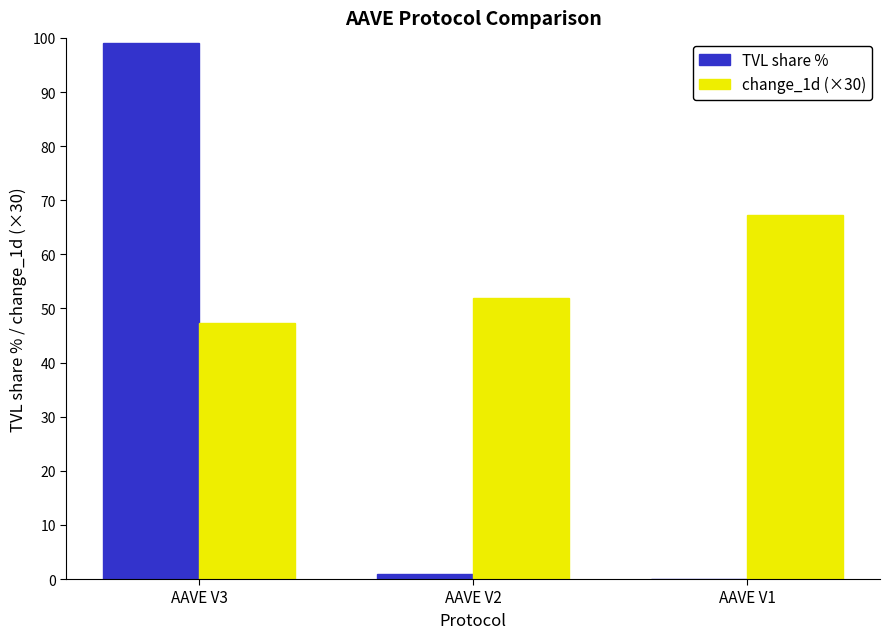

At which category is the sum across all series the highest?

AAVE V3